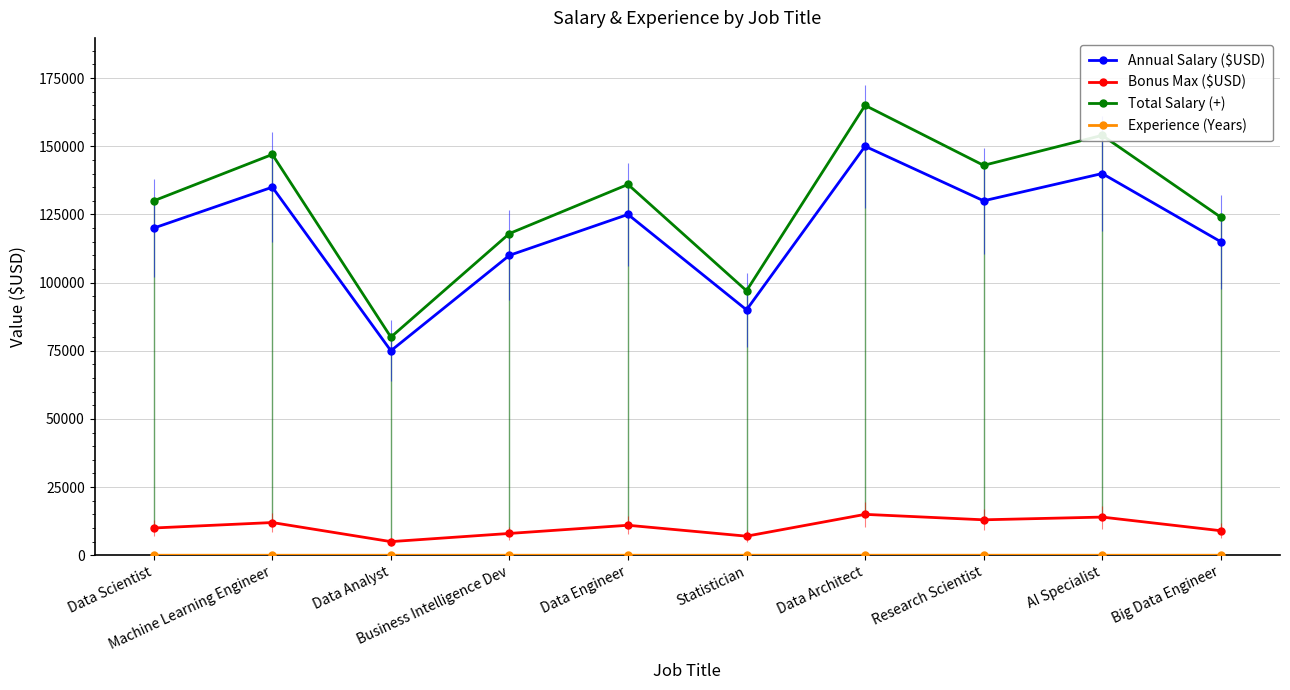

True or false: Total Salary (+) has a value of 165000 at Data Architect.

True